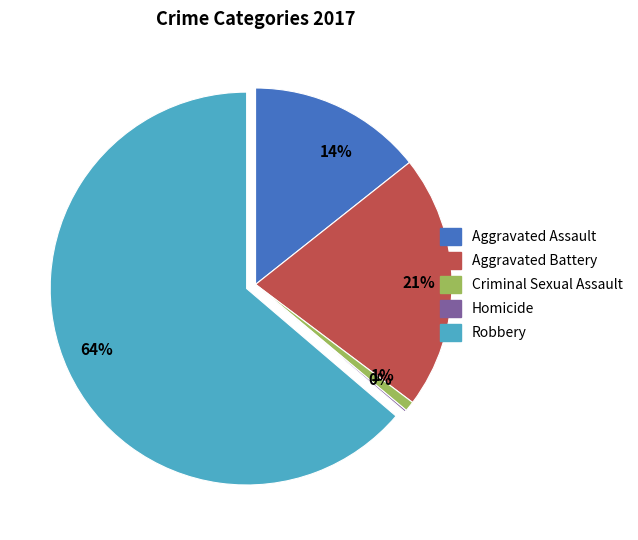

True or false: Robbery accounts for 64% of the total.

True